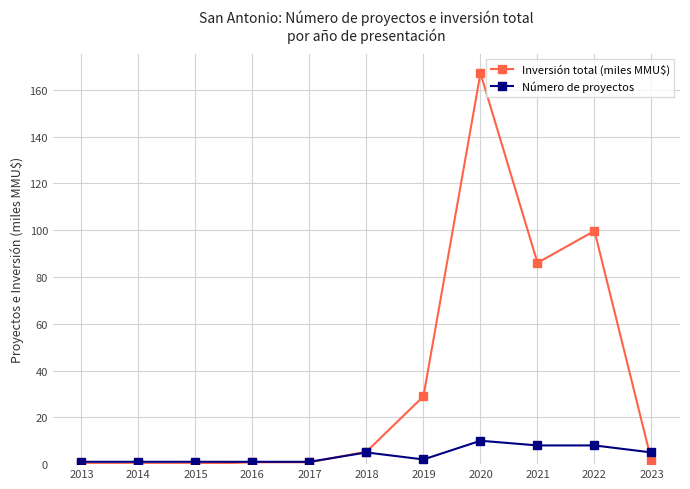

Which series ends up on top after the final intersection of Inversión total (miles MMU$) and Número de proyectos?

Número de proyectos